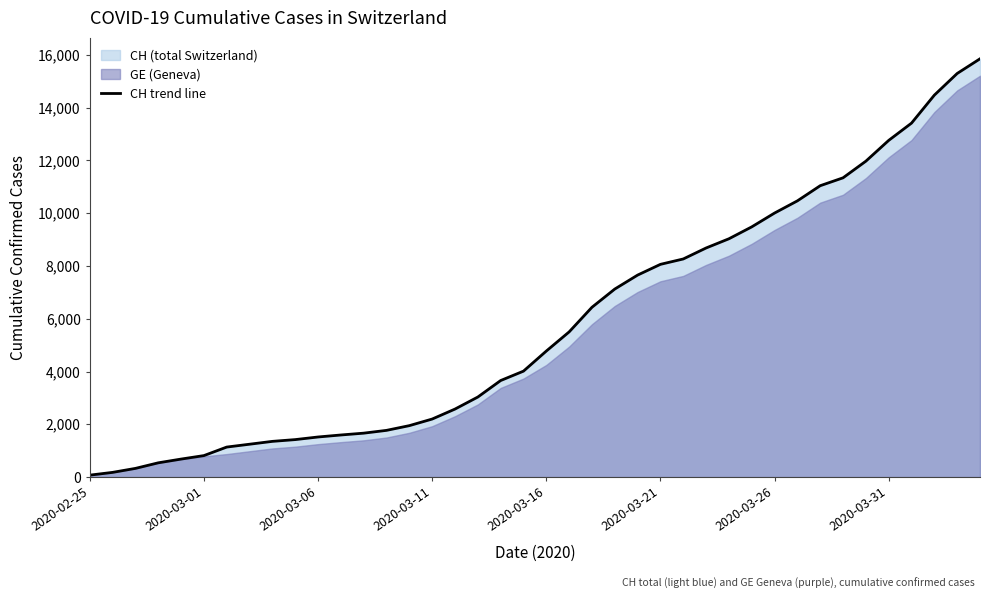

Reading right to left, transcribe all the data shown in this chart.

15850	15294	14473	13413	12758	11971	11340	11041	10467	10005	9481	9030	8681	8265	8061	7654	7125	6434	5501	4775	4014	3658	3033	2577	2199	1949	1770	1664	1595	1519	1420	1353	1245	1137	814	682	540	329	178	73